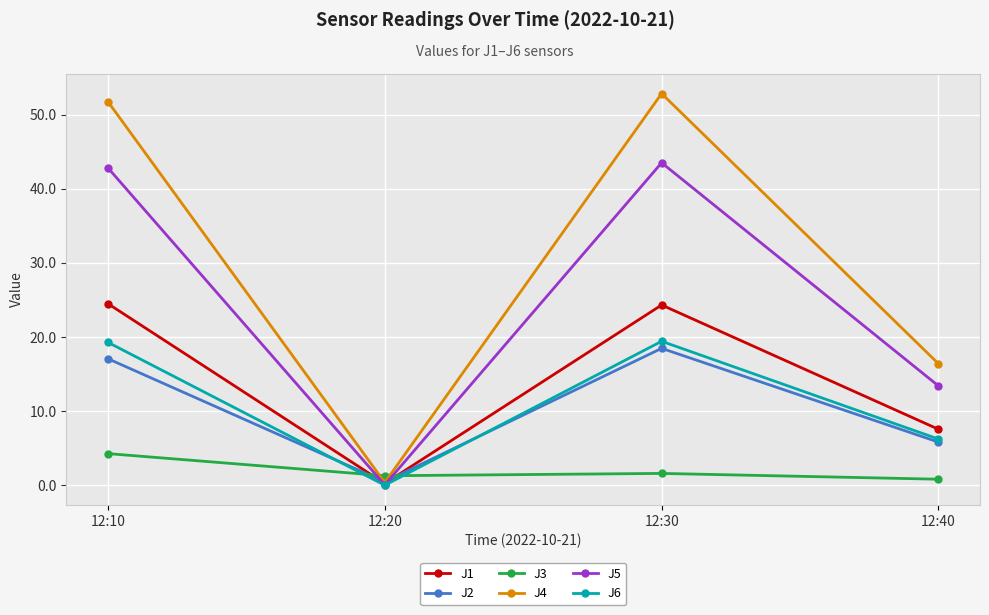

In J1, how many points are lower than both neighbors (excluding endpoints)?

1